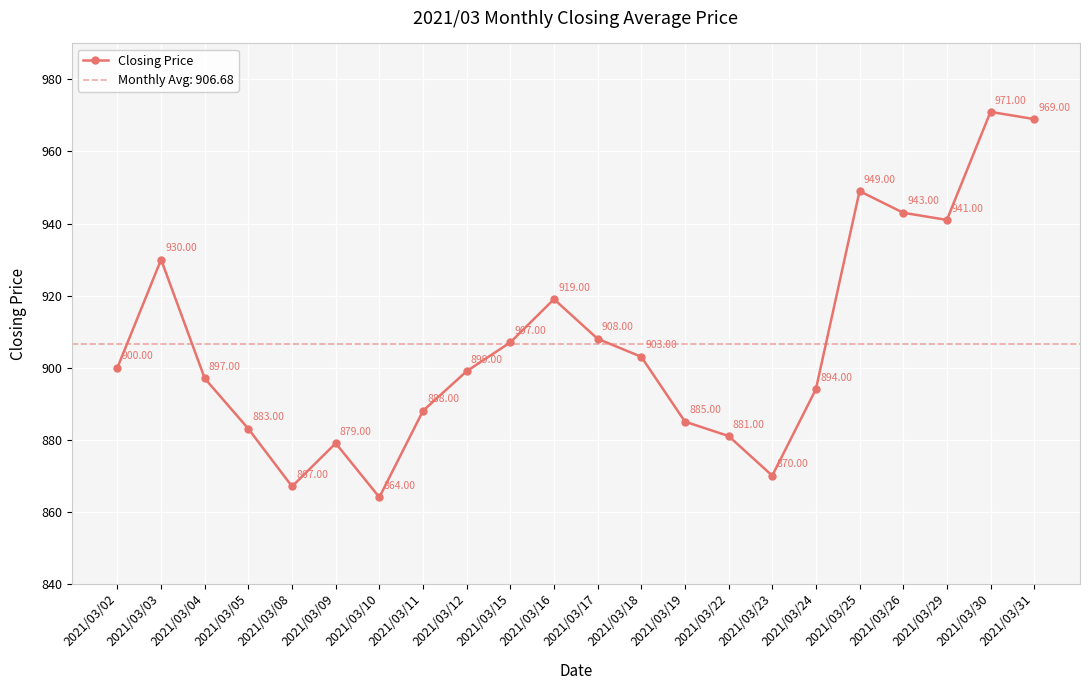

The value at 2021/03/02 is 900. True or false?

True